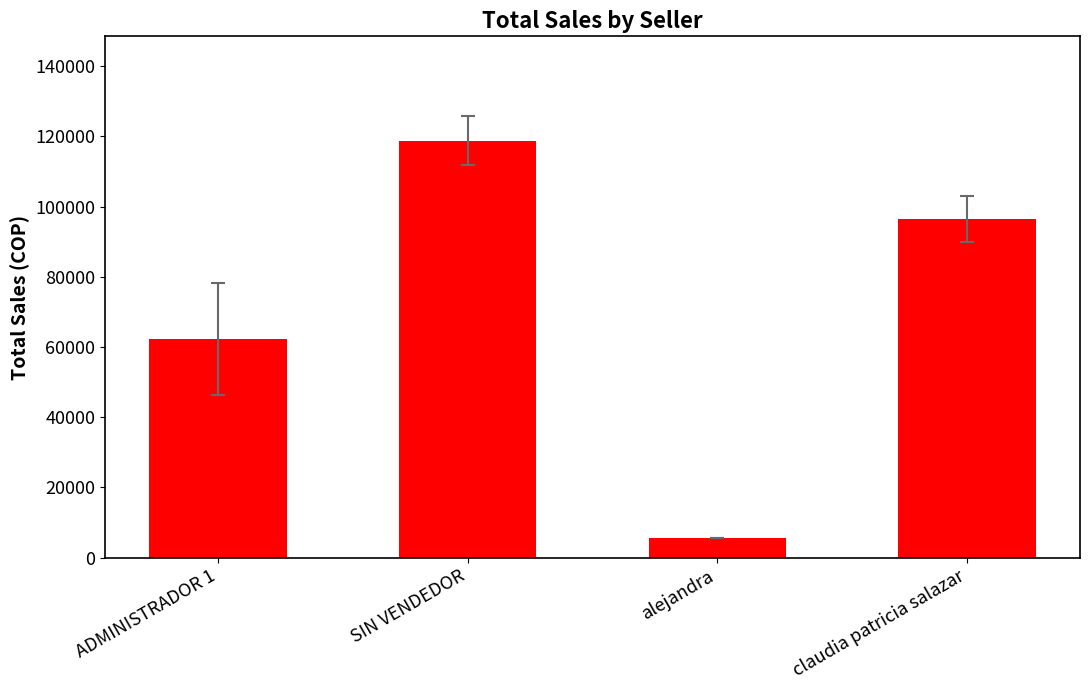

How many distinct data groups are displayed?

1